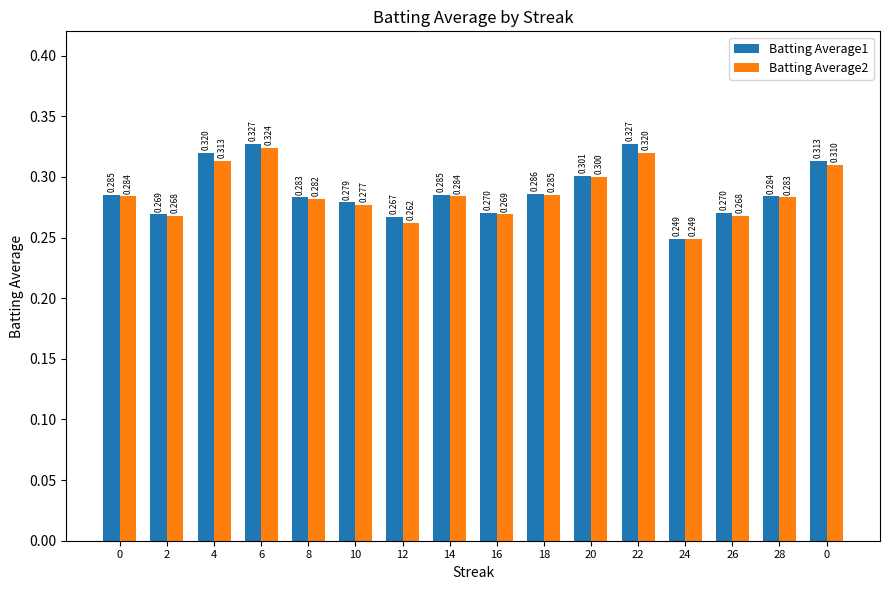

Is it true that Batting Average1 equals 0.3 at 2?

True